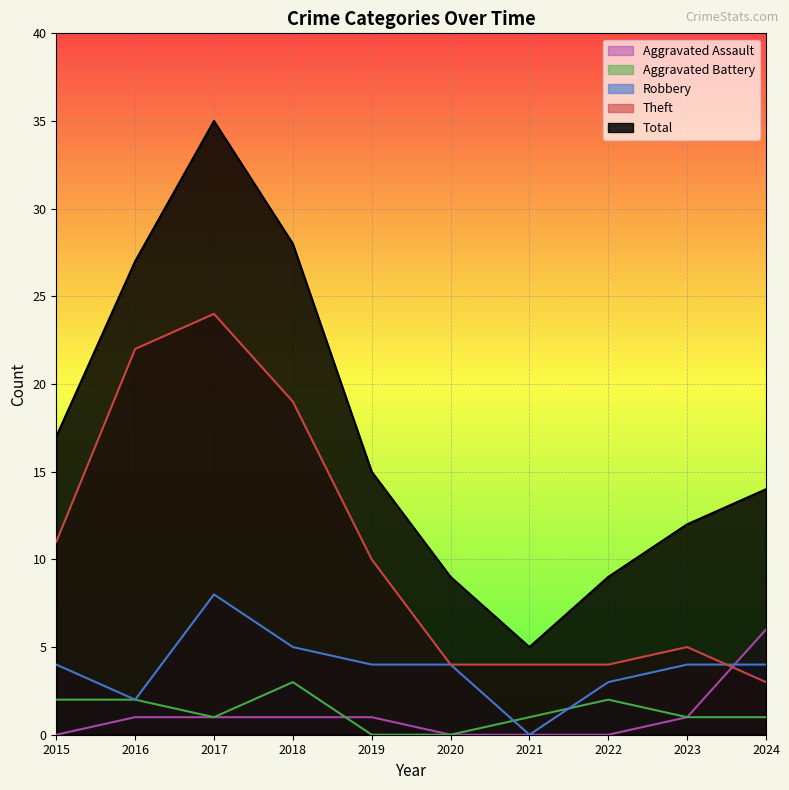

How many series are shown in this chart?

5